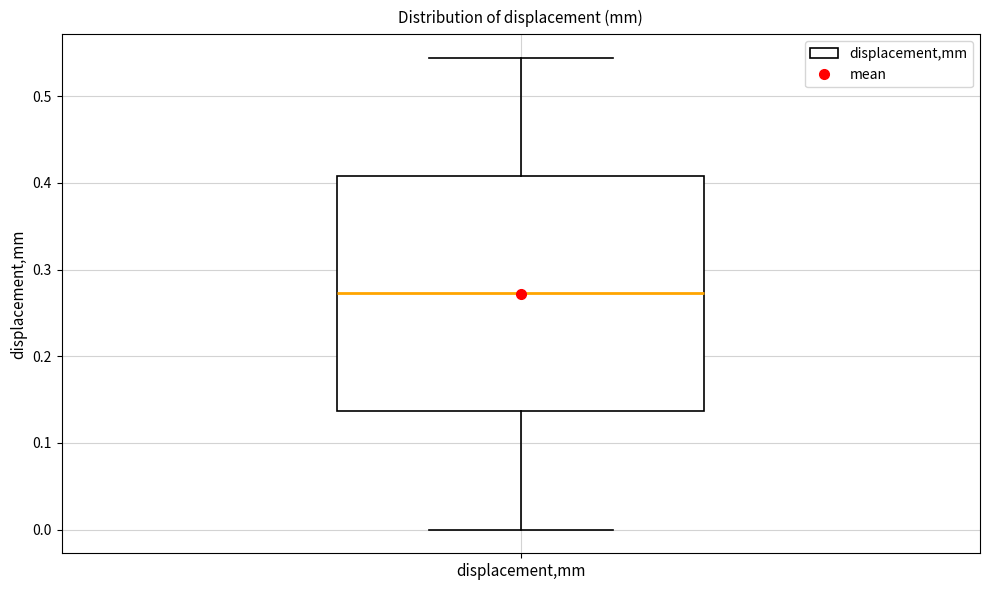

Transcribe this box plot: give where the median line is, the range the box spans, and where the two whiskers end, as read against the y-axis. The values are not printed on the chart, so give them approximately, as read against the axis.

median 0.27, box 0.14 to 0.41, whiskers 0.00 to 0.54